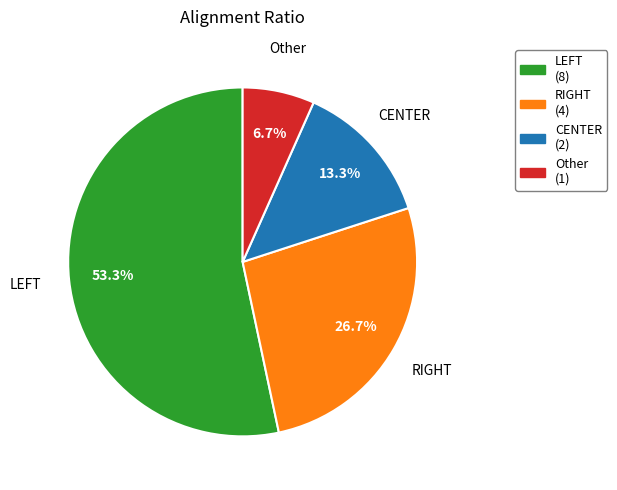

Which slice represents more than half of the pie?

LEFT